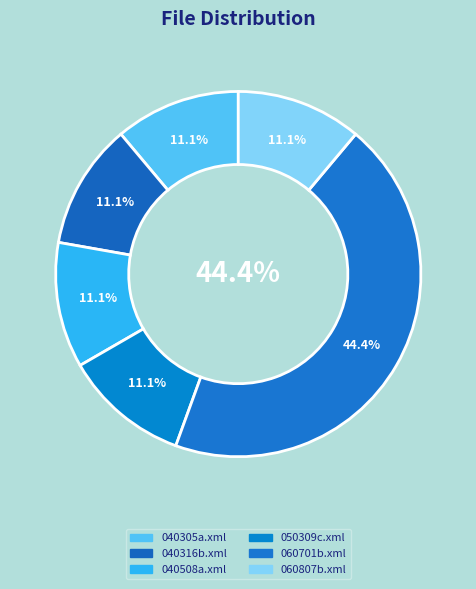

Which slice is the largest?

Ross/060701b.xml